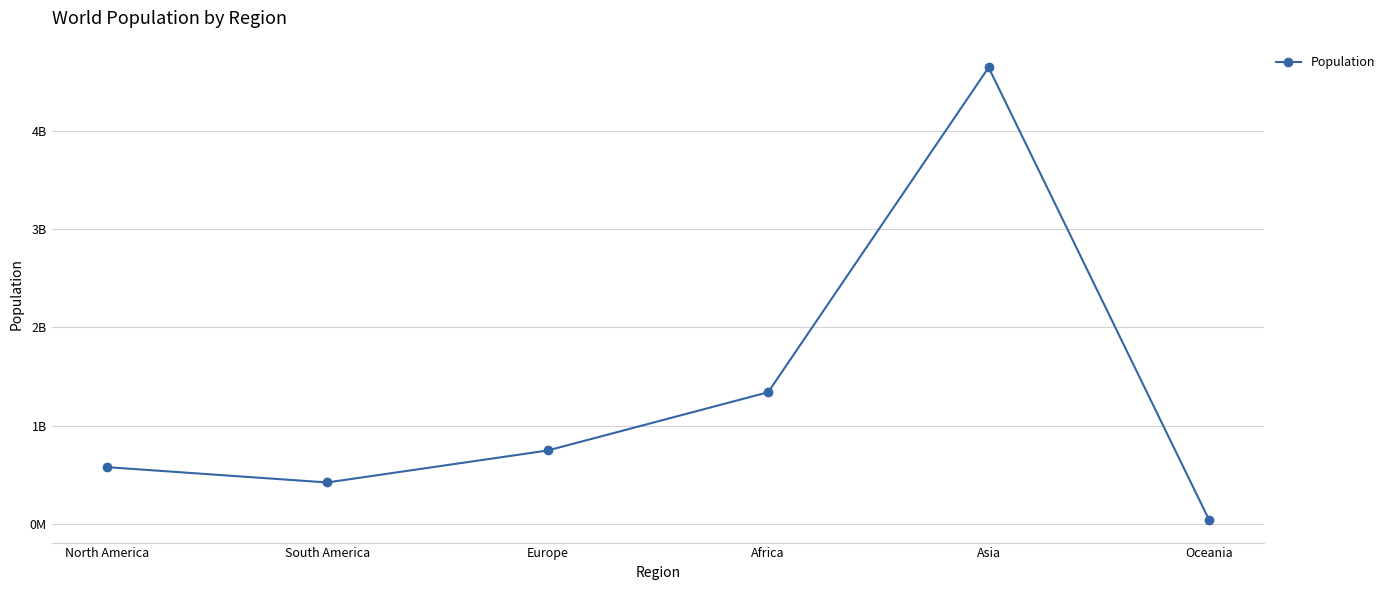

Is this an area chart (filled region under the line)?

No